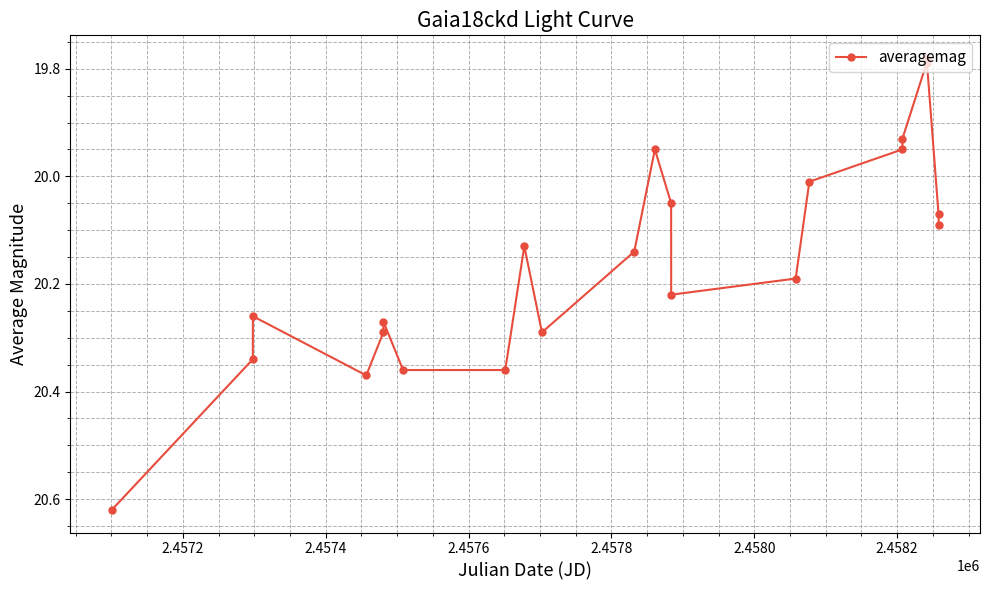

How many data points are above 20?

17